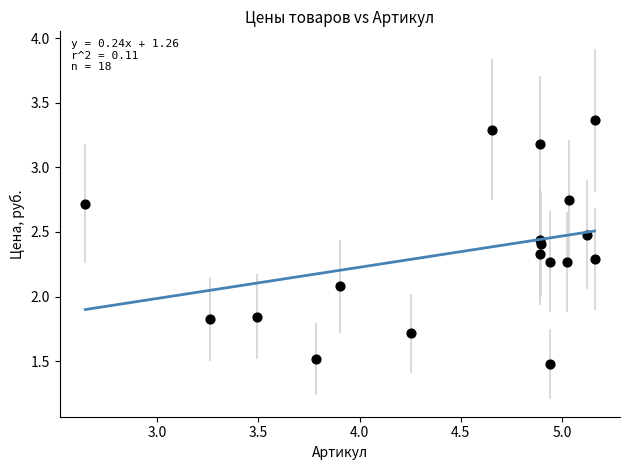

What is the range of X values (max minus min)?

2.5